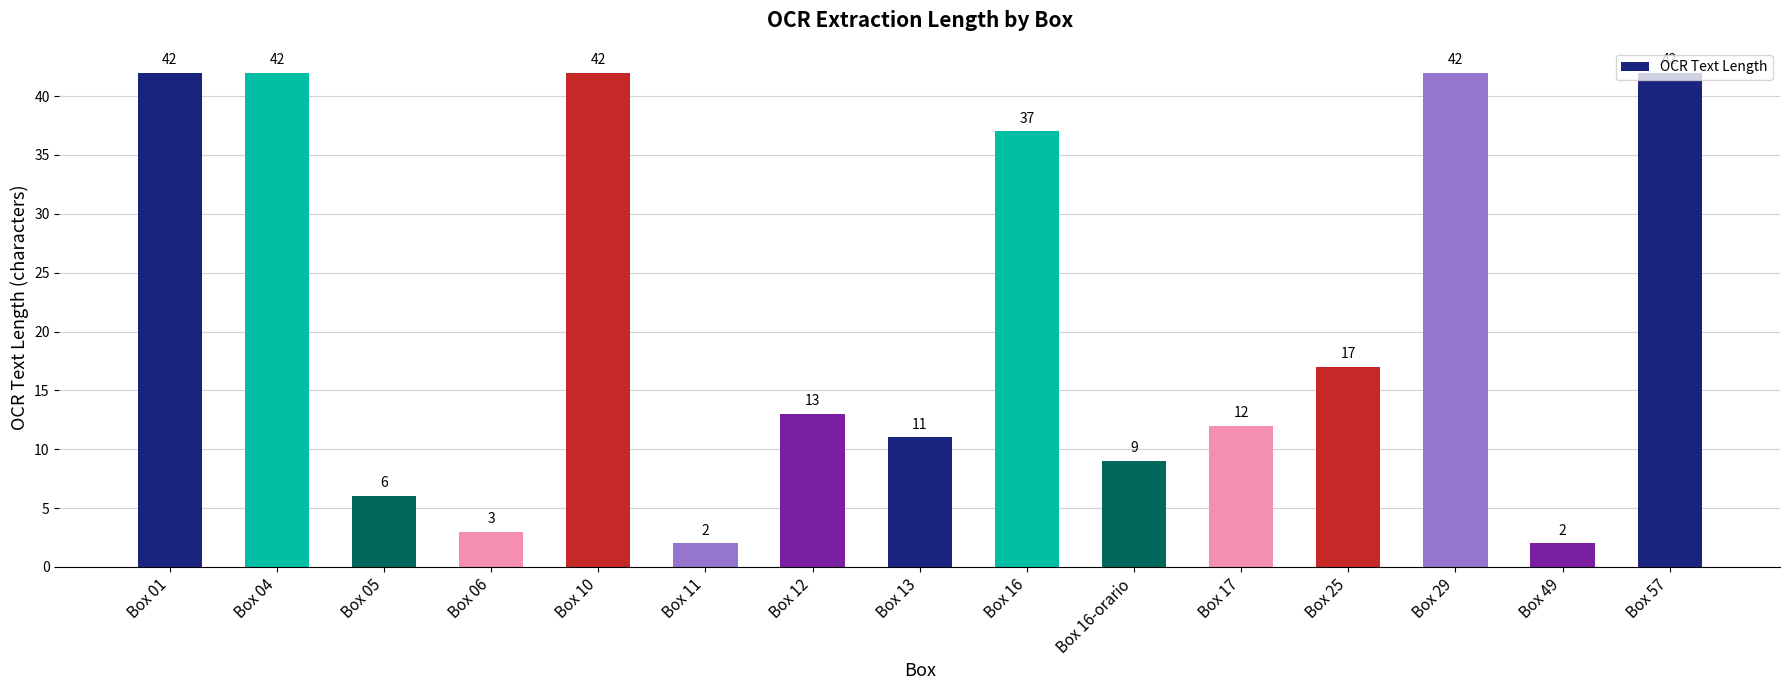

What is the difference between the second highest and minimum values?

40